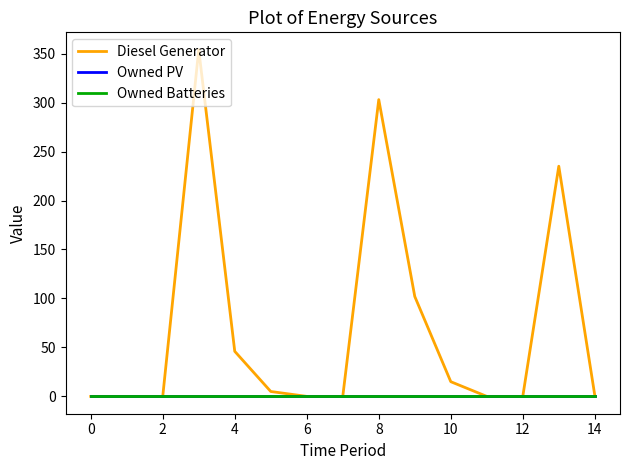

Is this an area chart (filled region under the line)?

No